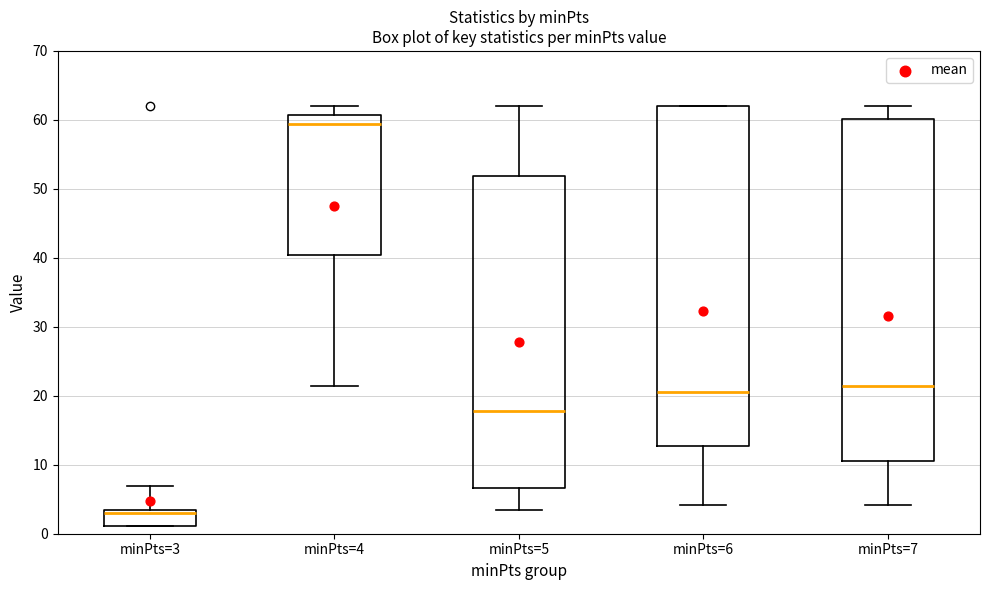

Reading left to right, transcribe this box plot: for each box, give where its median line is, the range the box spans, and where its two whiskers end, as read against the y-axis. The values are not printed on the chart, so give them approximately, as read against the axis.

minPts=3: median 3 (just below the box's upper edge), box 1 to 3, whiskers 1 to 7
minPts=4: median 59, box 40 to 61, whiskers 21 to 62
minPts=5: median 18, box 7 to 52, whiskers 3 to 62
minPts=6: median 21, box 13 to 62, whiskers 4 to 62
minPts=7: median 21, box 11 to 60, whiskers 4 to 62